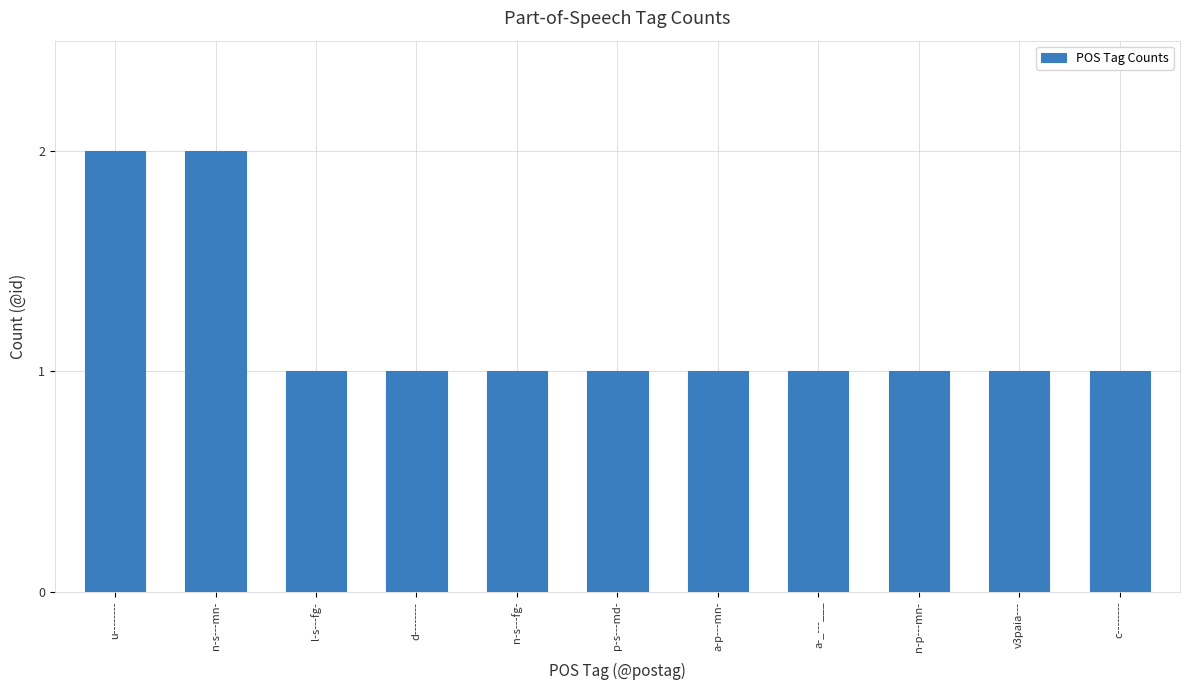

Is it true that the value at a-p---mn- is 1?

True